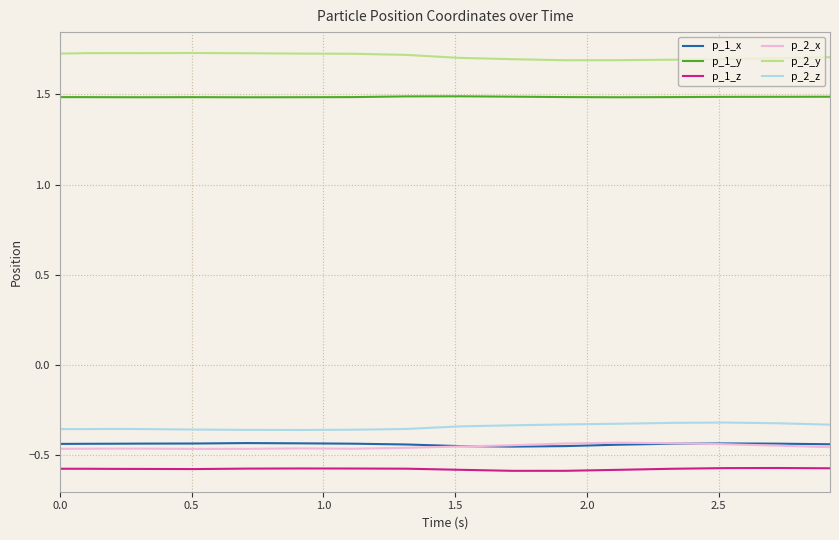

Which series has the largest total across all categories?

p_2_y